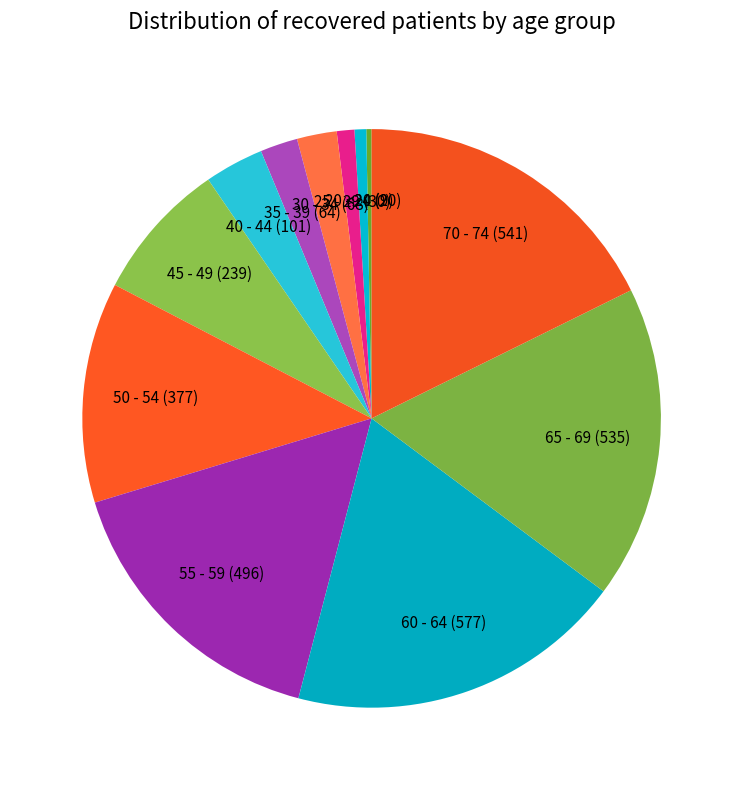

Do <20 and 50 - 54 together represent more than half of the pie?

No